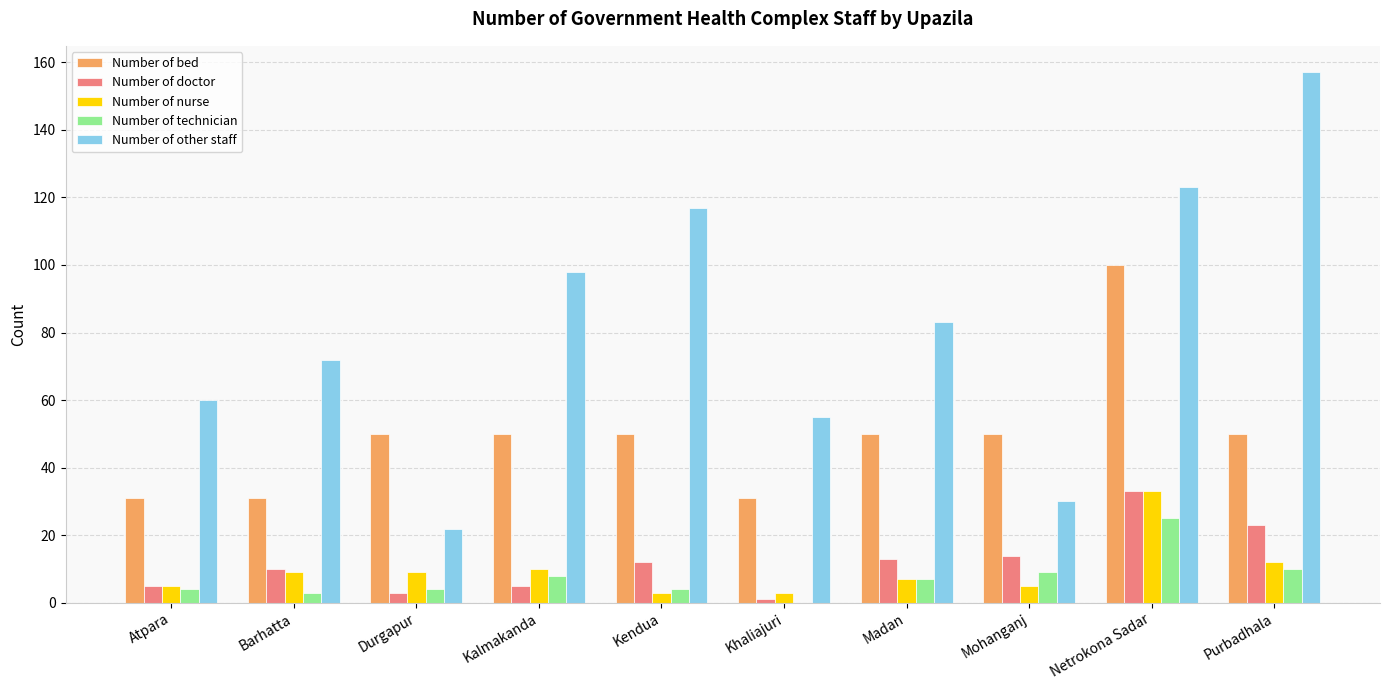

Which category has the highest value in the Number of other staff series?

Purbadhala